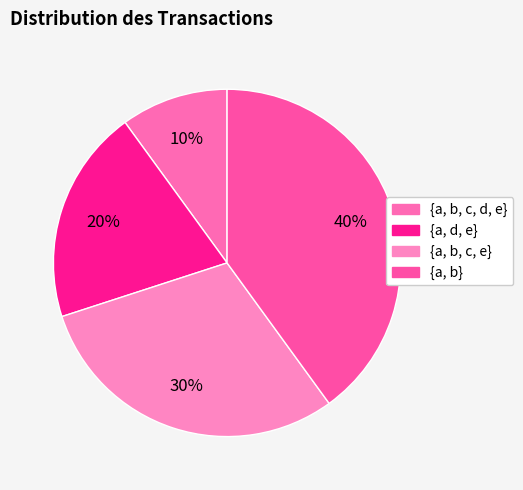

The {a, b} slice represents 54% of the pie. True or false?

False